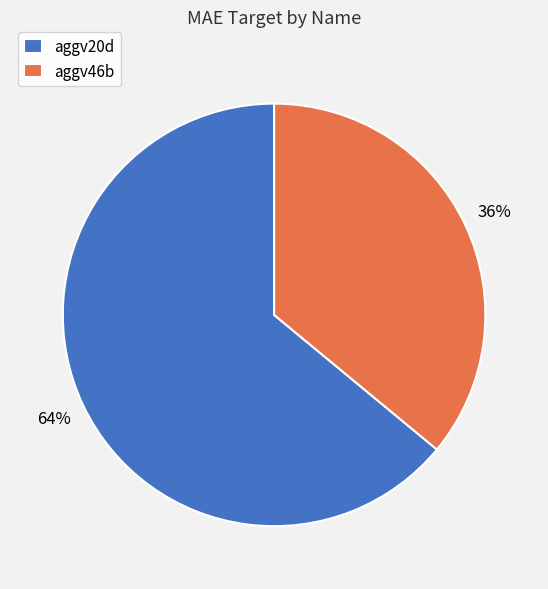

To the nearest percent, what is the combined percentage of aggv46b and aggv20d?

100%